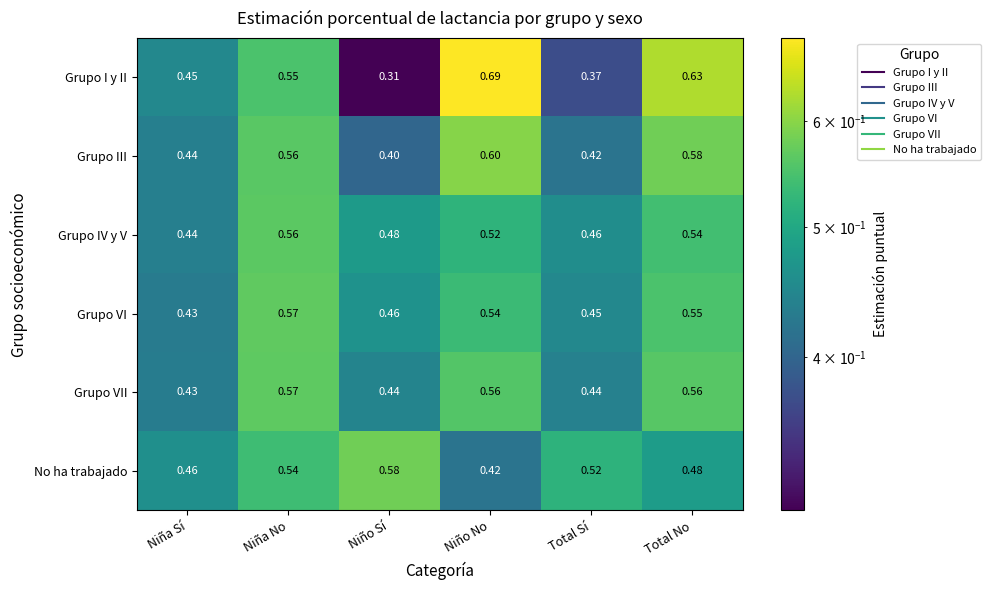

Which category has the lowest value in the Grupo IV y V series?

Niña Sí